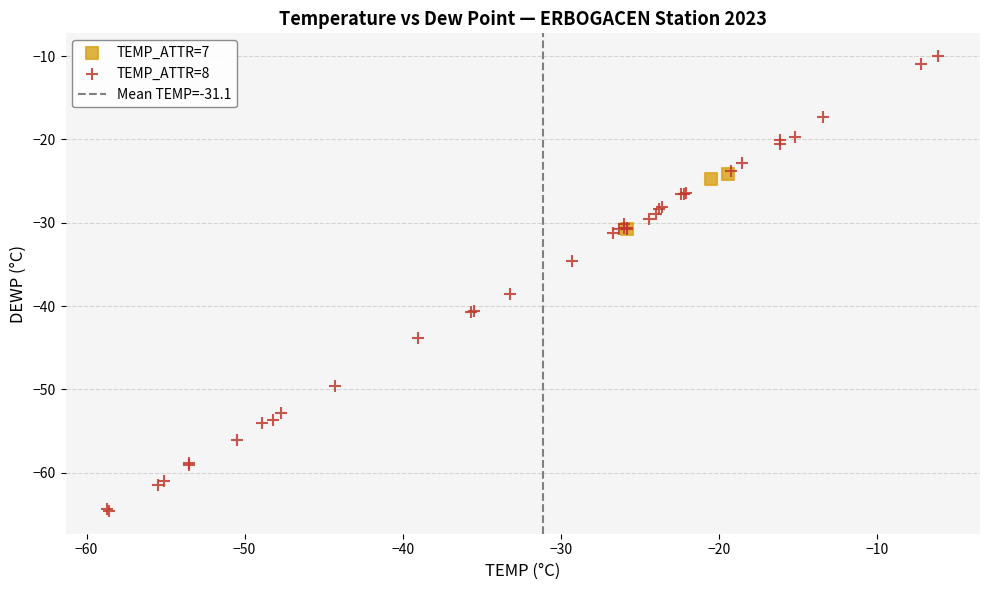

Which series has the largest Y range (max minus min)?

TEMP_ATTR=8